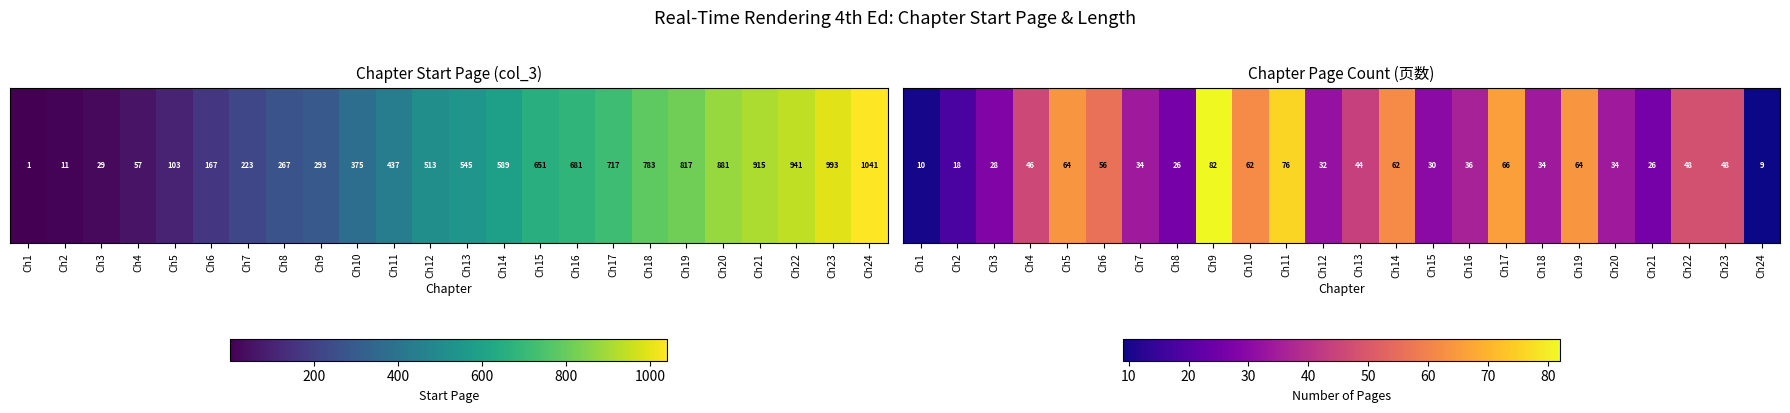

Between Ch24 and Ch2, which is larger?

Ch2